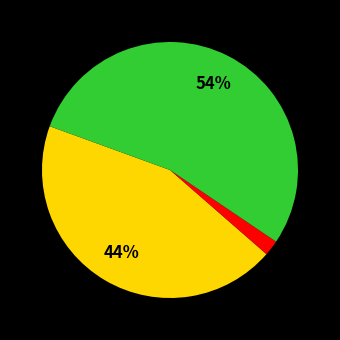

How many segments does this pie chart have?

3